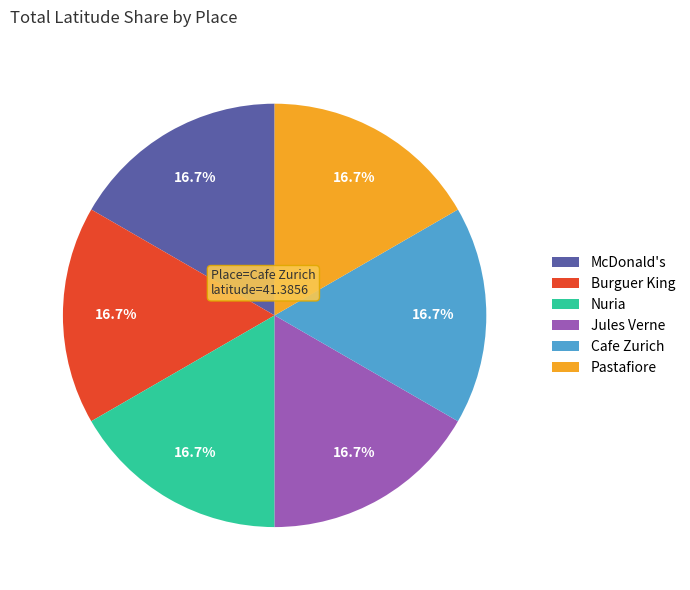

What is the ratio of the value at Nuria to the value at McDonald's?

1.0